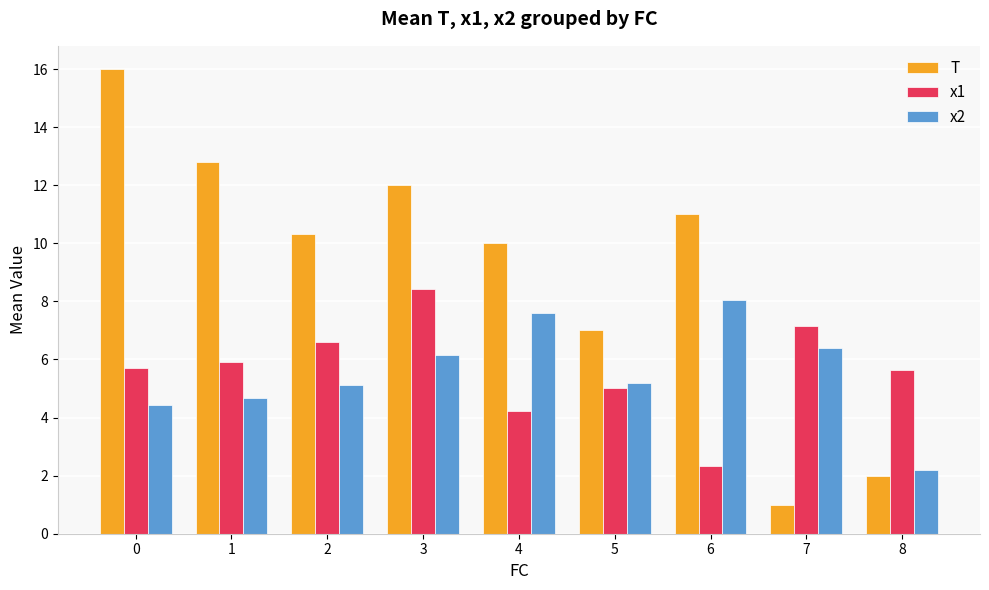

At which label is x1 closest to 5?

5